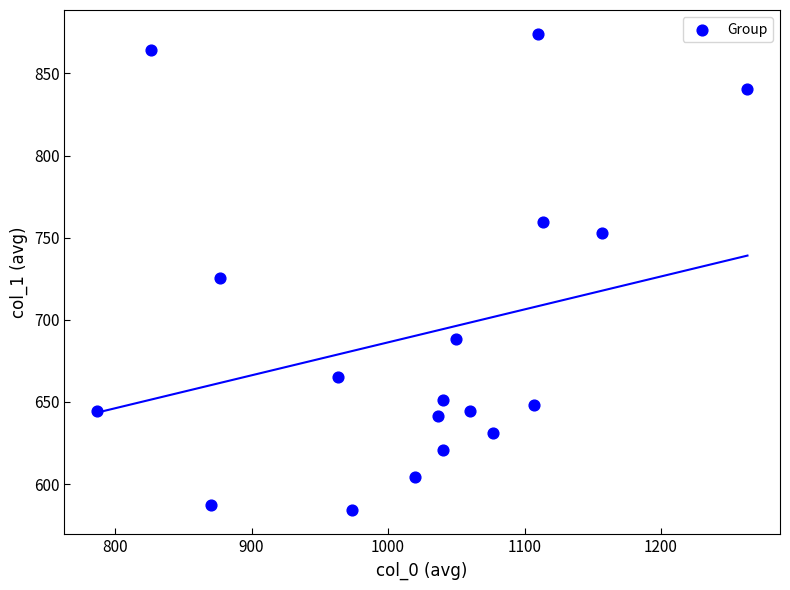

What Y value in the scatter plot is closest to 729?

725.6